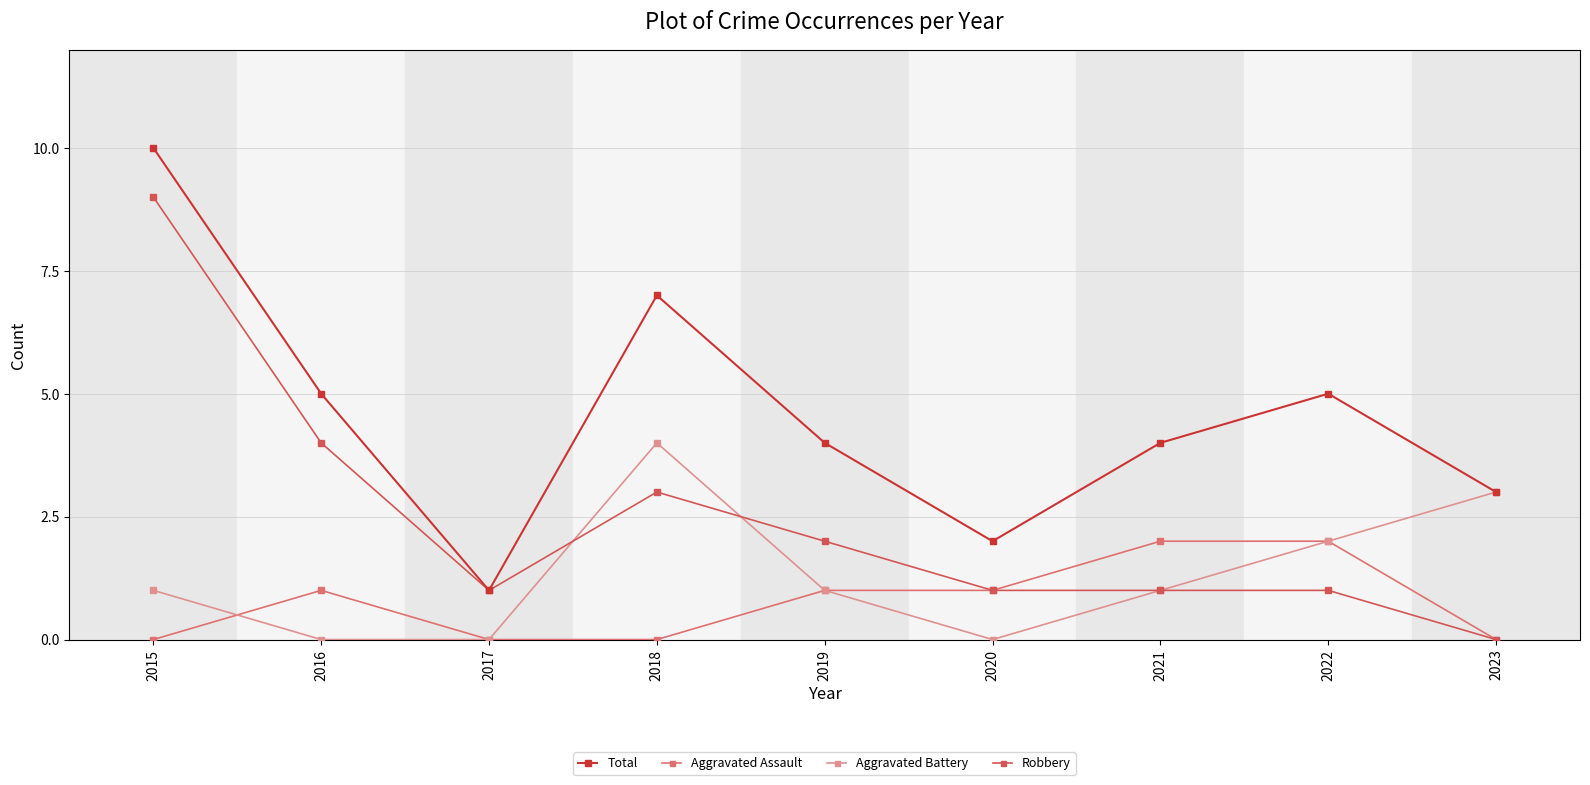

Is the value of Aggravated Assault at 2020 greater than the value of Aggravated Battery at 2022?

No